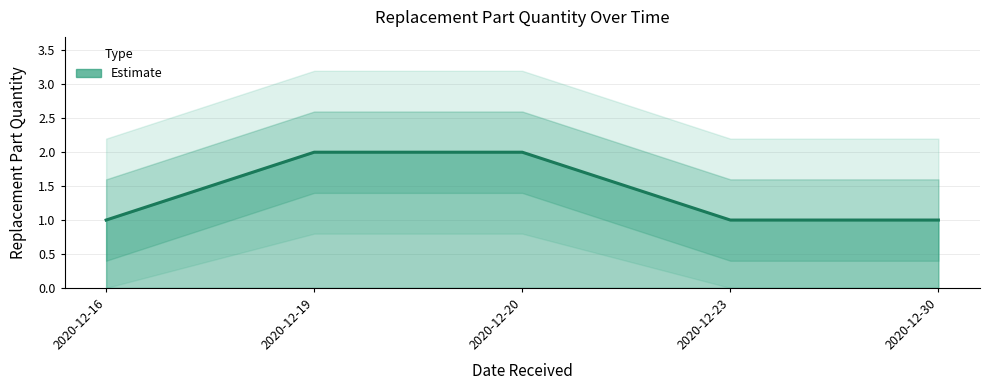

What is the minimum value shown in the chart?

1